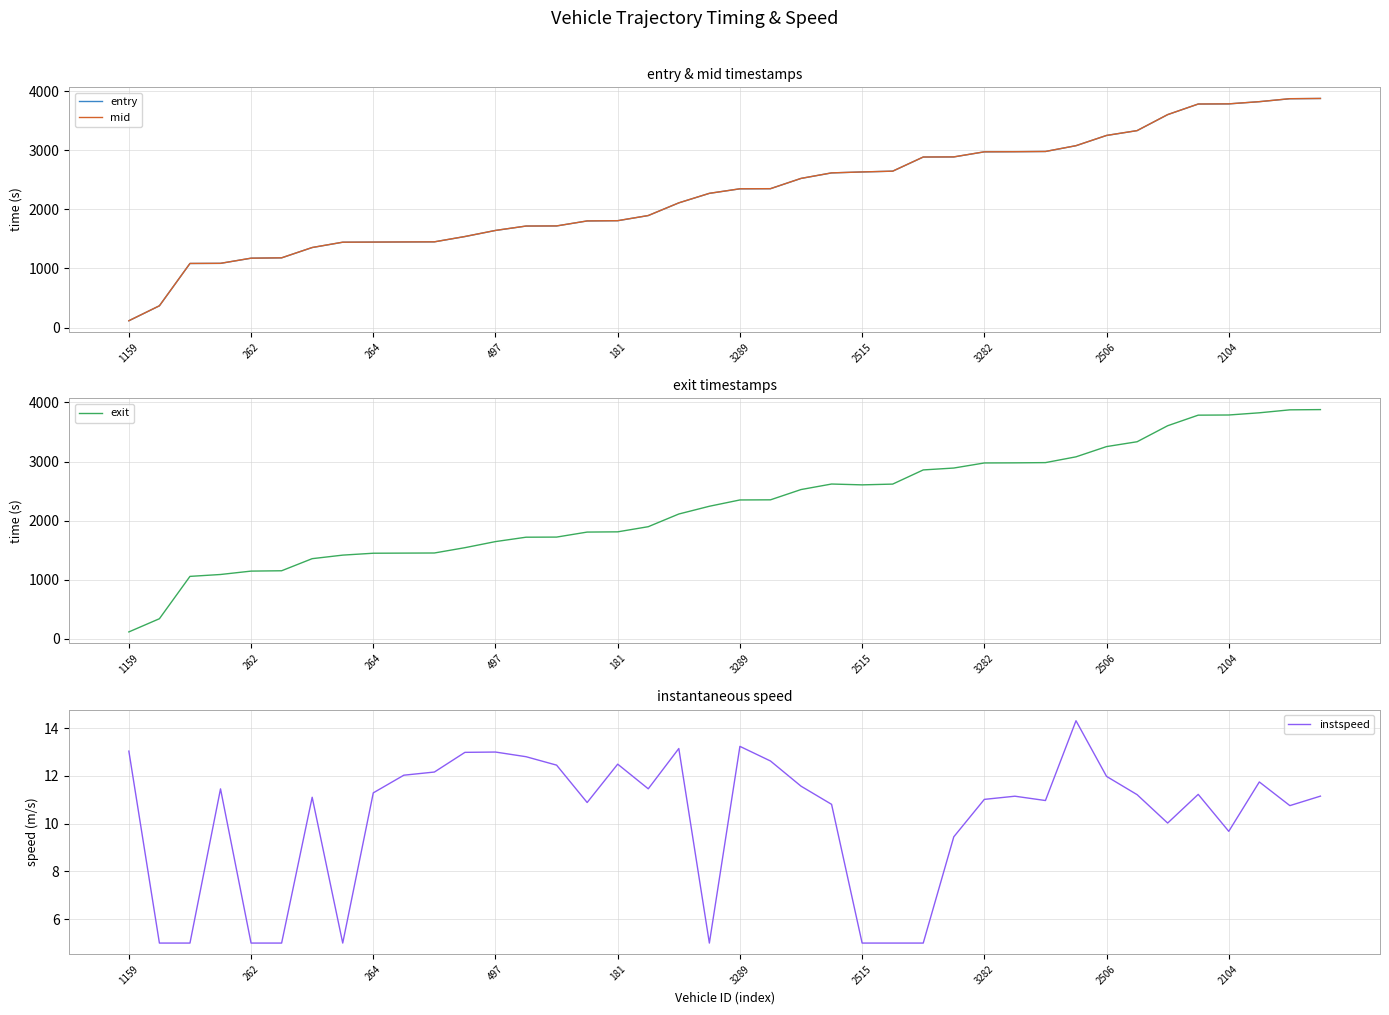

Is it true that instspeed equals 5.0 at 262?

True